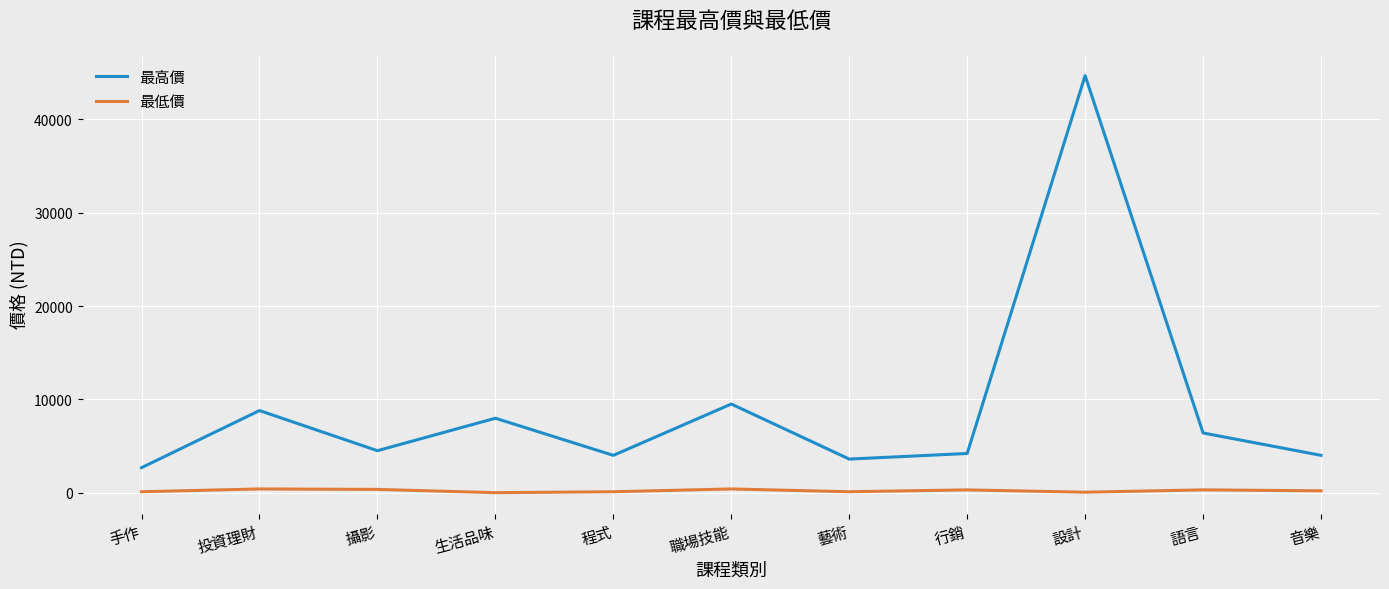

True or false: 最高價 has a value of 1129 at 音樂.

False